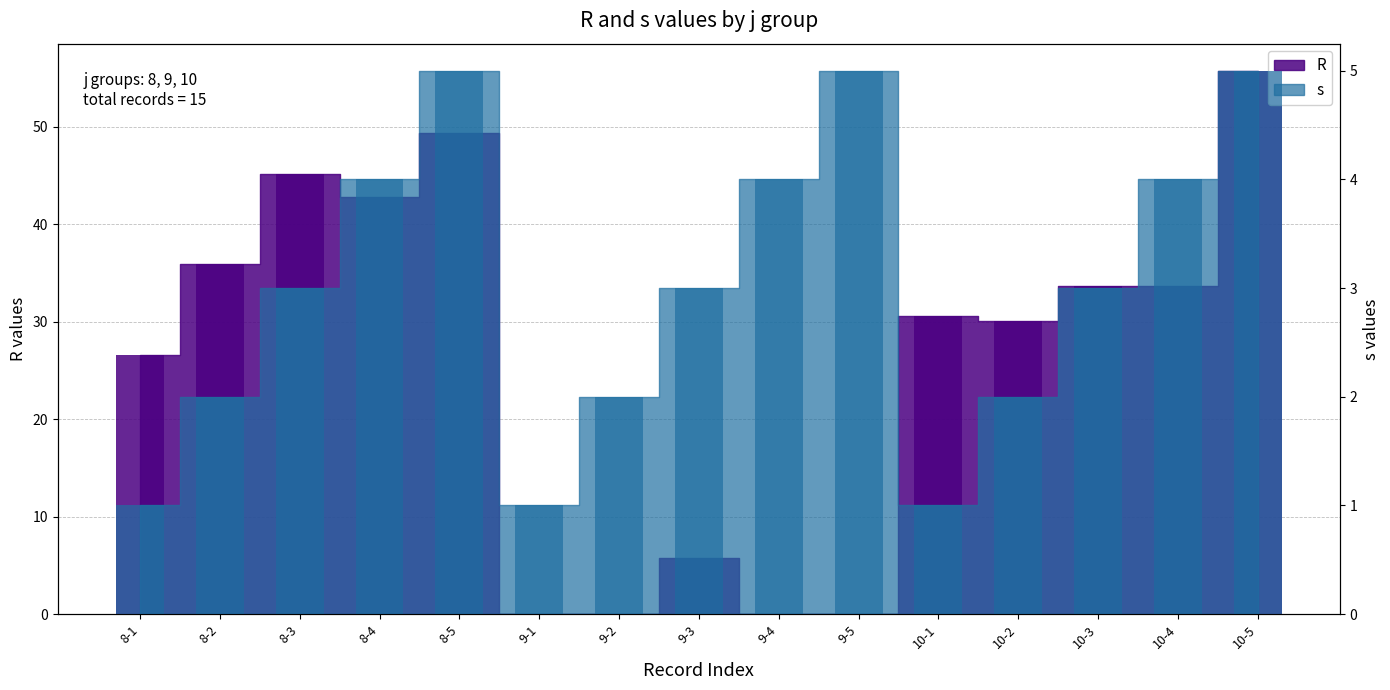

How many s values are between 2 and 4?

9